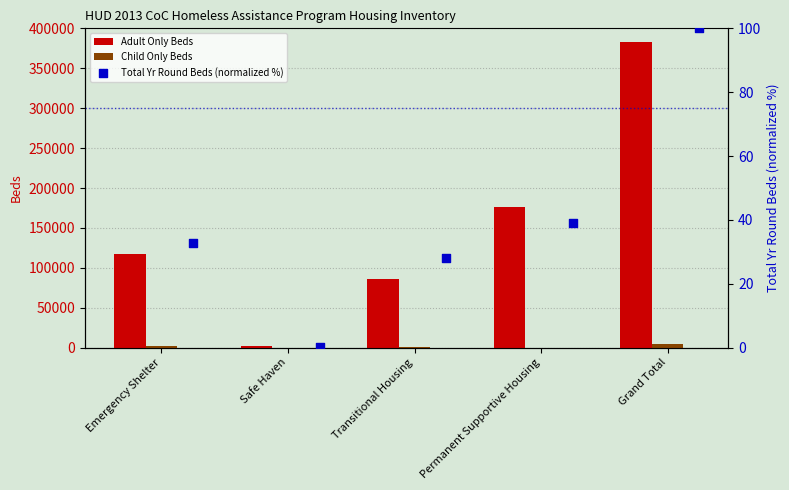

Which series has the largest Y range (max minus min)?

Adult Only Beds